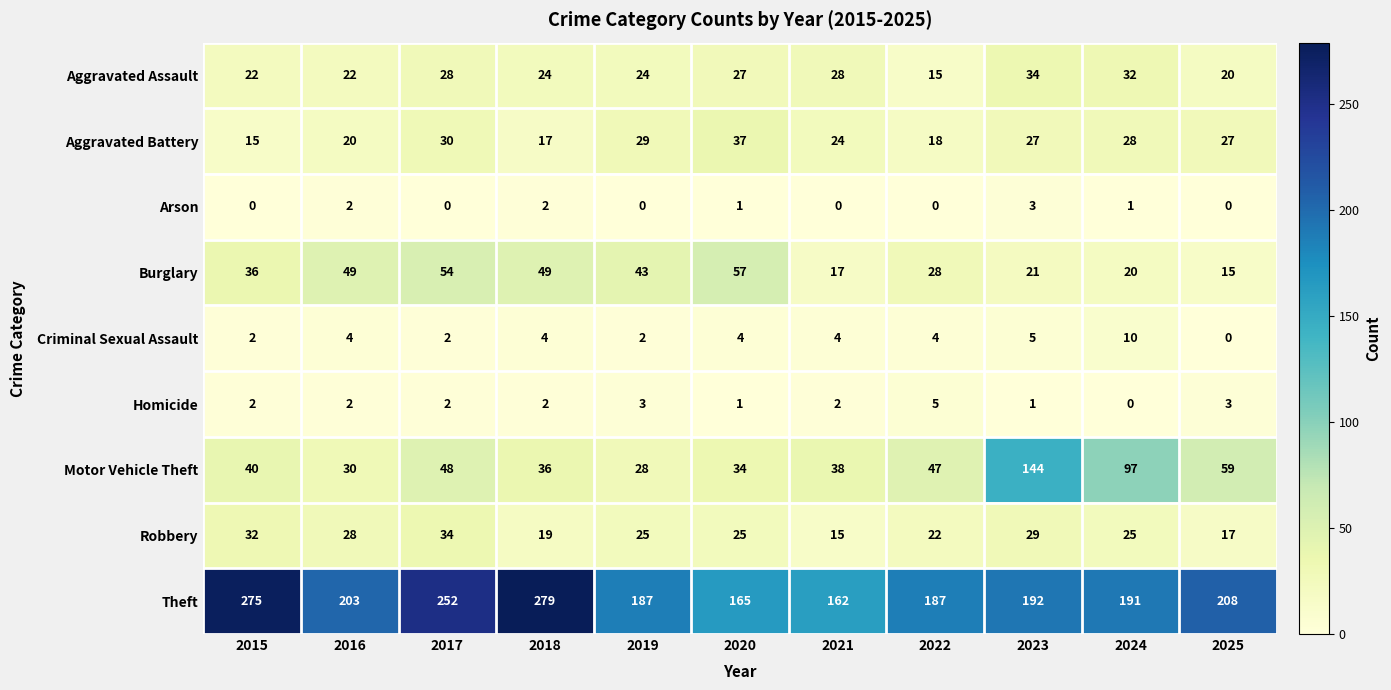

Is it true that Burglary equals 49 at 2016?

True